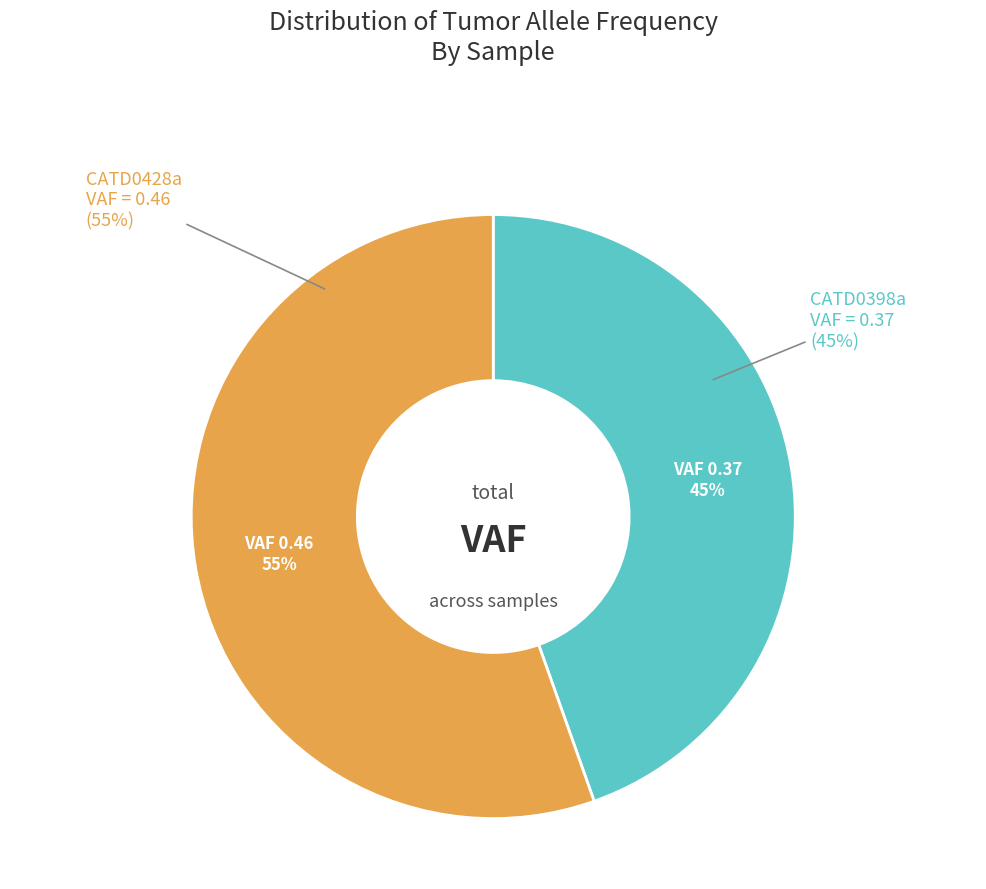

To the nearest percent, what portion does CATD0398a represent?

45%